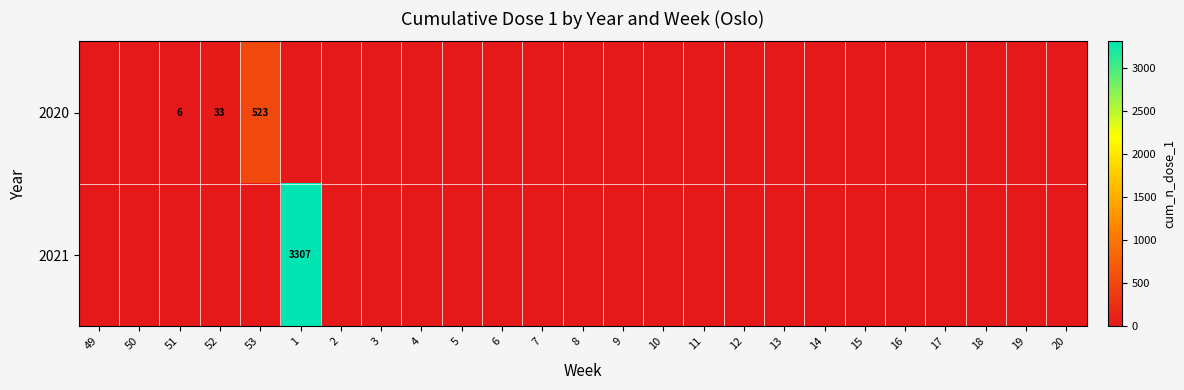

Which series has the largest total across all categories?

2021